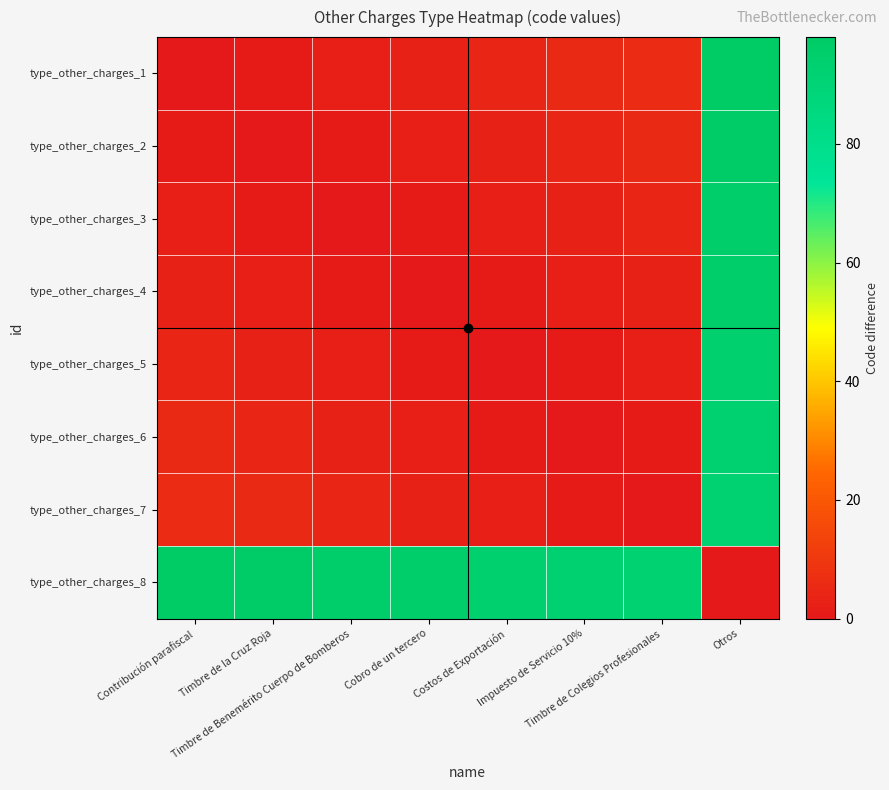

Reading left to right, list all the values displayed in this chart.

type_other_charges_1: Contribución parafiscal=0	Timbre de la Cruz Roja=1	Timbre de Benemérito Cuerpo de Bomberos=2	Cobro de un tercero=3	Costos de Exportación=4	Impuesto de Servicio 10%=5	Timbre de Colegios Profesionales=6	Otros=98
type_other_charges_2: Contribución parafiscal=1	Timbre de la Cruz Roja=0	Timbre de Benemérito Cuerpo de Bomberos=1	Cobro de un tercero=2	Costos de Exportación=3	Impuesto de Servicio 10%=4	Timbre de Colegios Profesionales=5	Otros=97
type_other_charges_3: Contribución parafiscal=2	Timbre de la Cruz Roja=1	Timbre de Benemérito Cuerpo de Bomberos=0	Cobro de un tercero=1	Costos de Exportación=2	Impuesto de Servicio 10%=3	Timbre de Colegios Profesionales=4	Otros=96
type_other_charges_4: Contribución parafiscal=3	Timbre de la Cruz Roja=2	Timbre de Benemérito Cuerpo de Bomberos=1	Cobro de un tercero=0	Costos de Exportación=1	Impuesto de Servicio 10%=2	Timbre de Colegios Profesionales=3	Otros=95
type_other_charges_5: Contribución parafiscal=4	Timbre de la Cruz Roja=3	Timbre de Benemérito Cuerpo de Bomberos=2	Cobro de un tercero=1	Costos de Exportación=0	Impuesto de Servicio 10%=1	Timbre de Colegios Profesionales=2	Otros=94
type_other_charges_6: Contribución parafiscal=5	Timbre de la Cruz Roja=4	Timbre de Benemérito Cuerpo de Bomberos=3	Cobro de un tercero=2	Costos de Exportación=1	Impuesto de Servicio 10%=0	Timbre de Colegios Profesionales=1	Otros=93
type_other_charges_7: Contribución parafiscal=6	Timbre de la Cruz Roja=5	Timbre de Benemérito Cuerpo de Bomberos=4	Cobro de un tercero=3	Costos de Exportación=2	Impuesto de Servicio 10%=1	Timbre de Colegios Profesionales=0	Otros=92
type_other_charges_8: Contribución parafiscal=98	Timbre de la Cruz Roja=97	Timbre de Benemérito Cuerpo de Bomberos=96	Cobro de un tercero=95	Costos de Exportación=94	Impuesto de Servicio 10%=93	Timbre de Colegios Profesionales=92	Otros=0